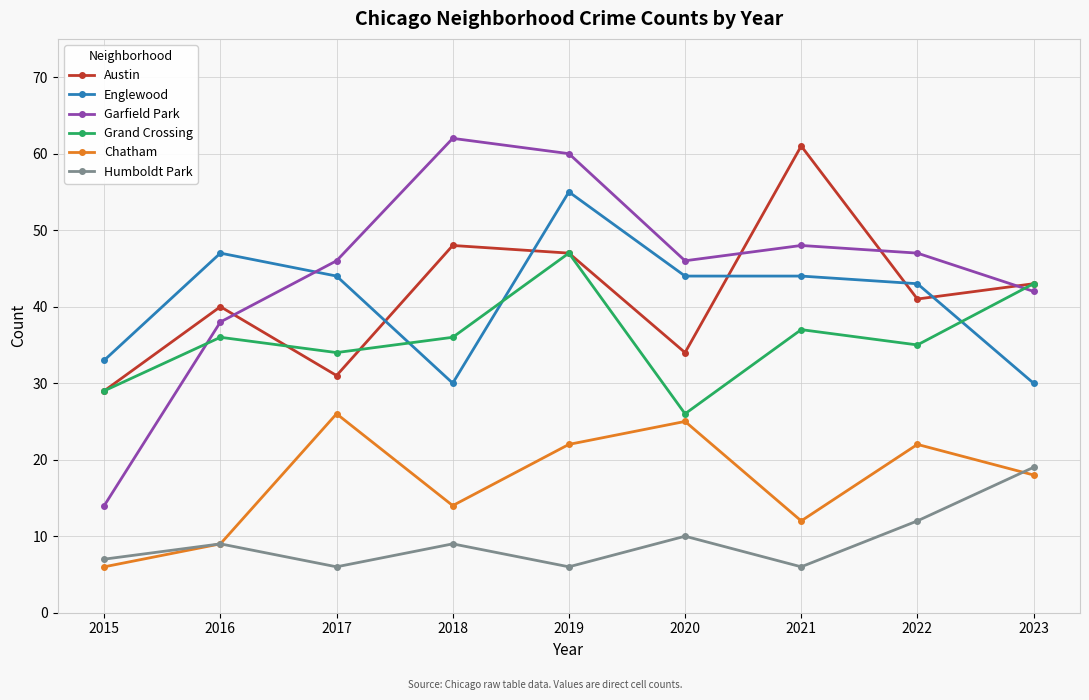

Which series has the widest spread of values?

Garfield Park